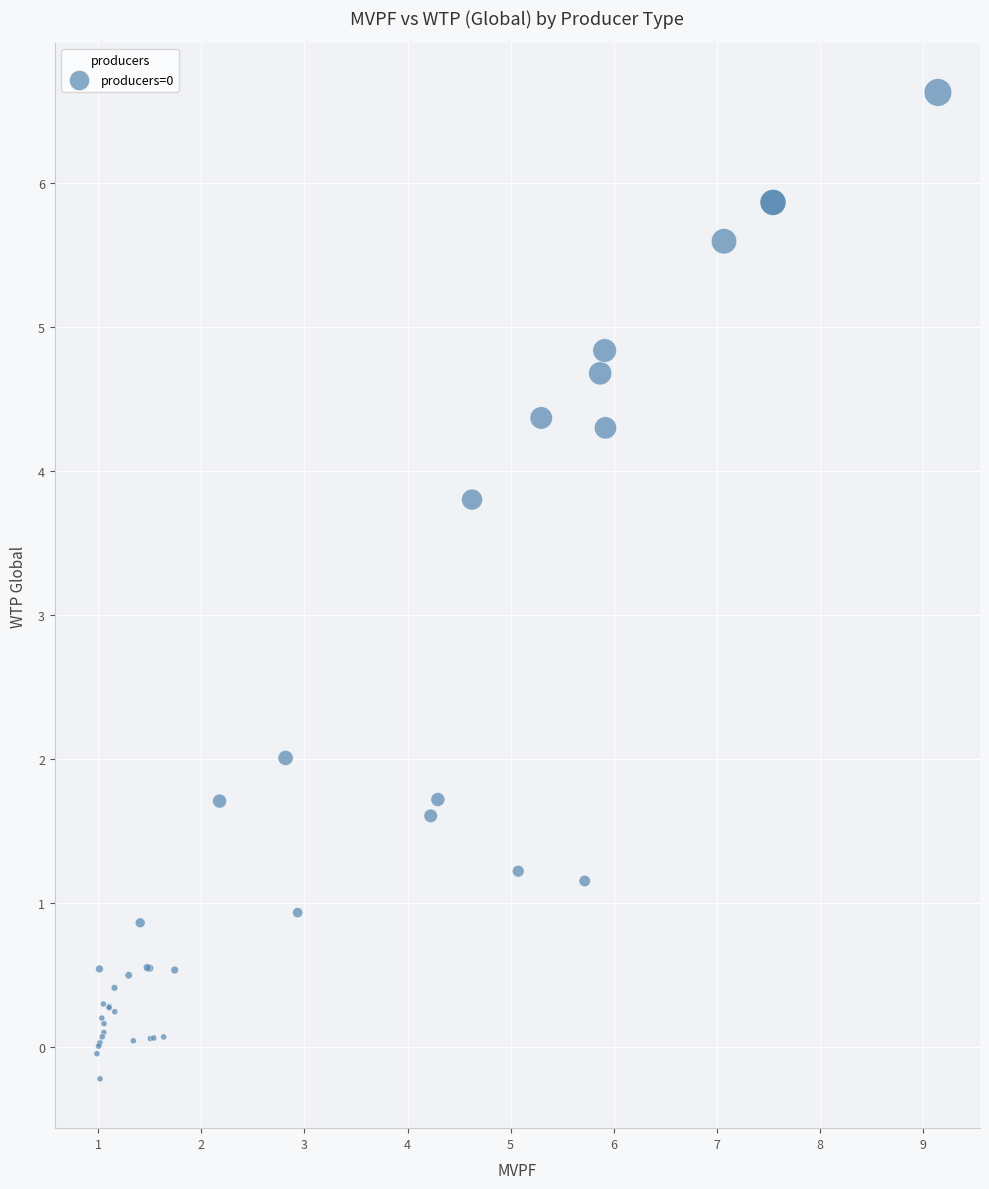

What Y value in the scatter plot is closest to 3?

3.8